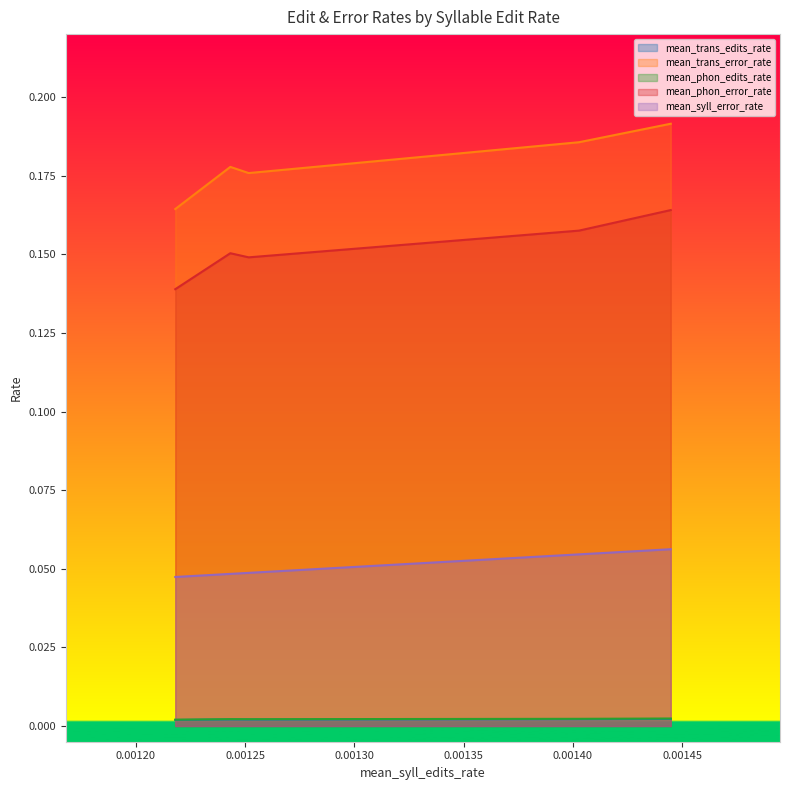

The value of mean_phon_edits_rate at 0.00130 is 0.0. True or false?

True